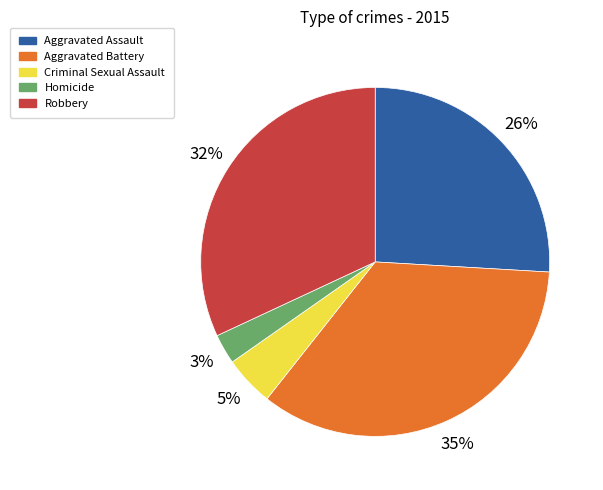

Do Aggravated Battery and Aggravated Assault together represent more than half of the pie?

Yes